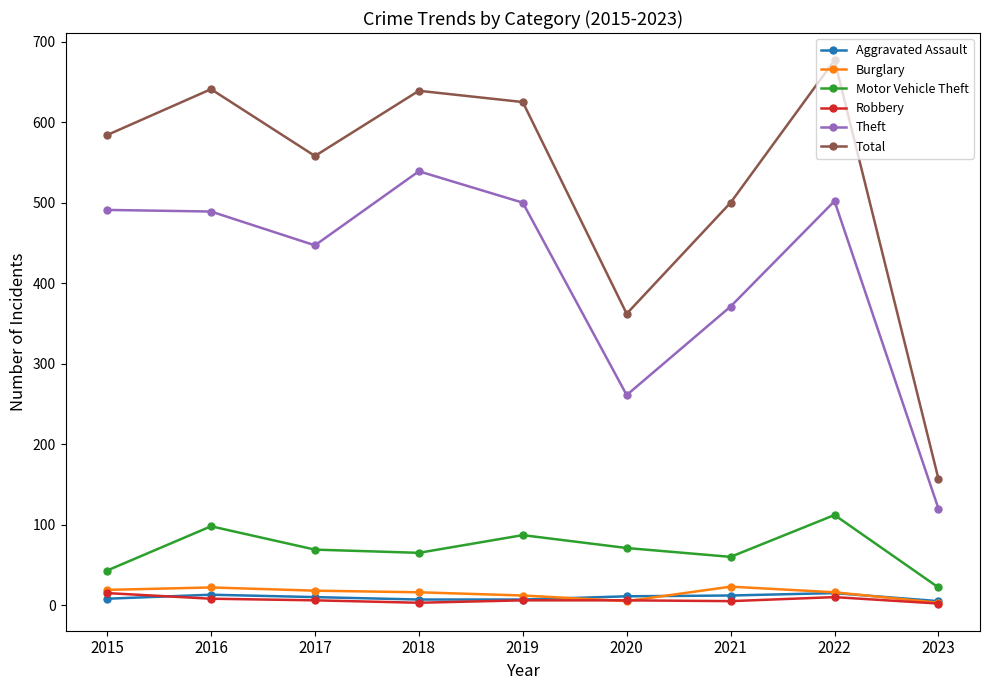

True or false: Aggravated Assault and Theft cross at least once.

False